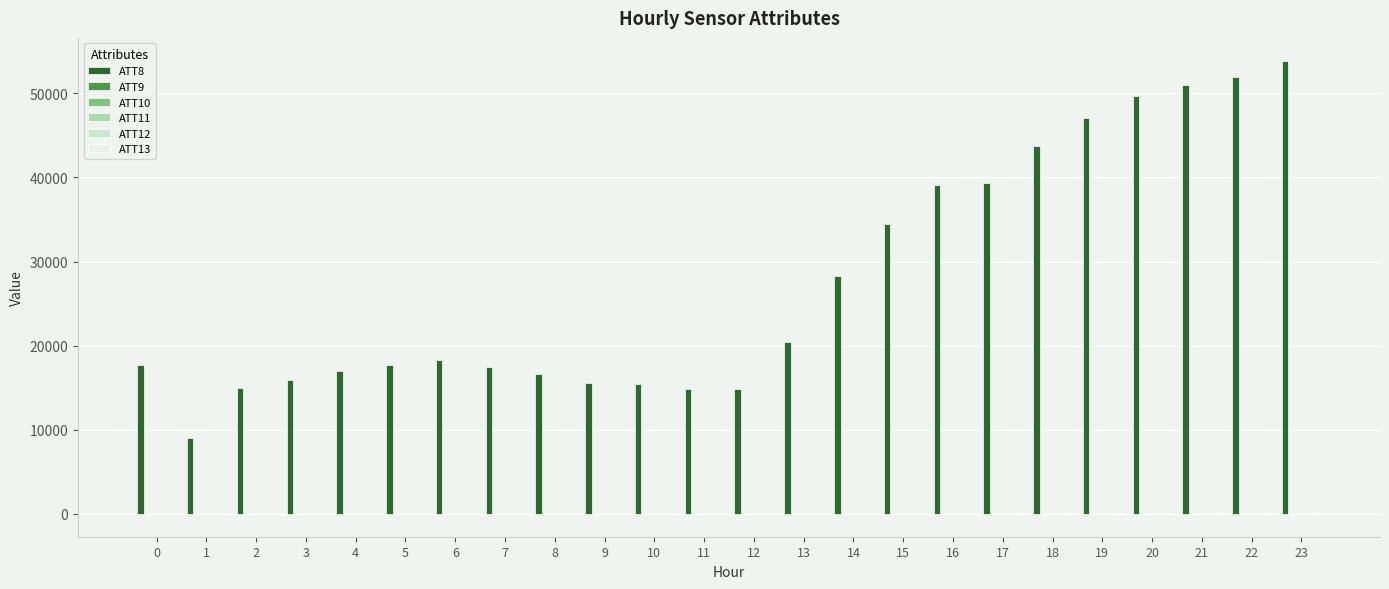

Count the number of data series in this chart.

6